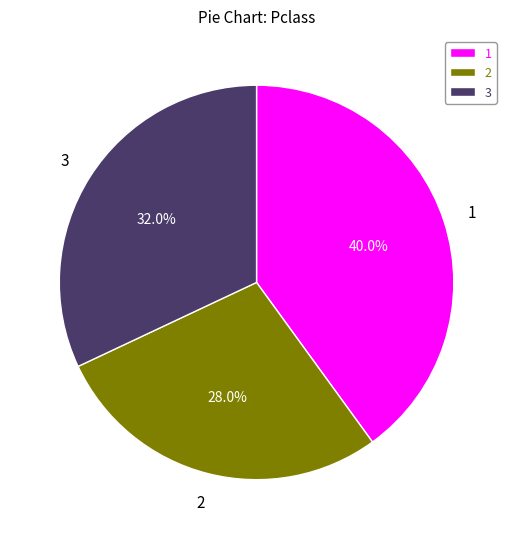

Which category has the smallest portion of the pie?

2